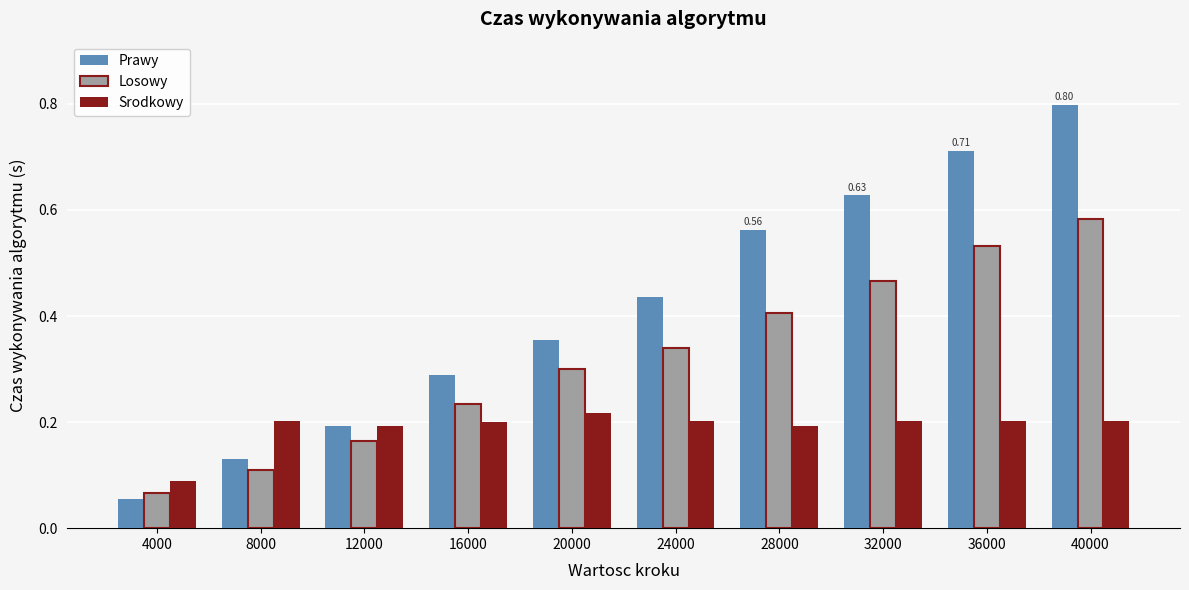

At 36000, list the series in order from largest to smallest.

Prawy, Losowy, Srodkowy